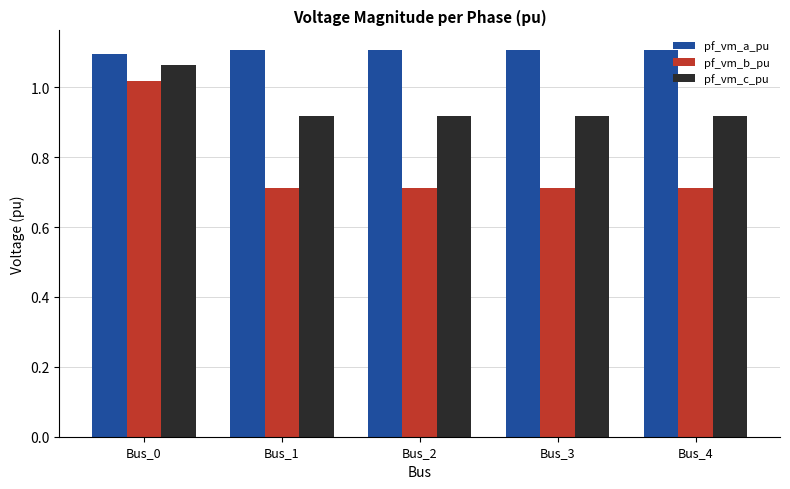

What is the minimum value shown in the chart?

0.7